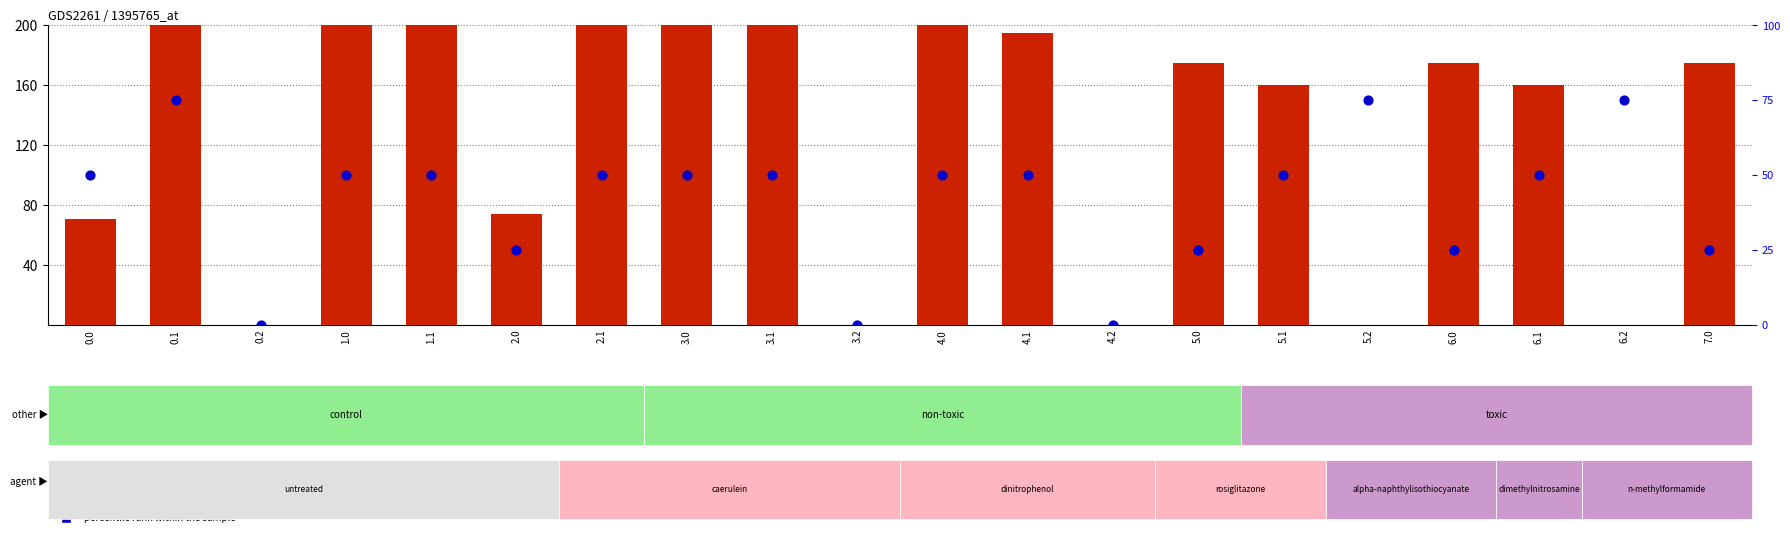

At which category is the sum across all series the highest?

0.1